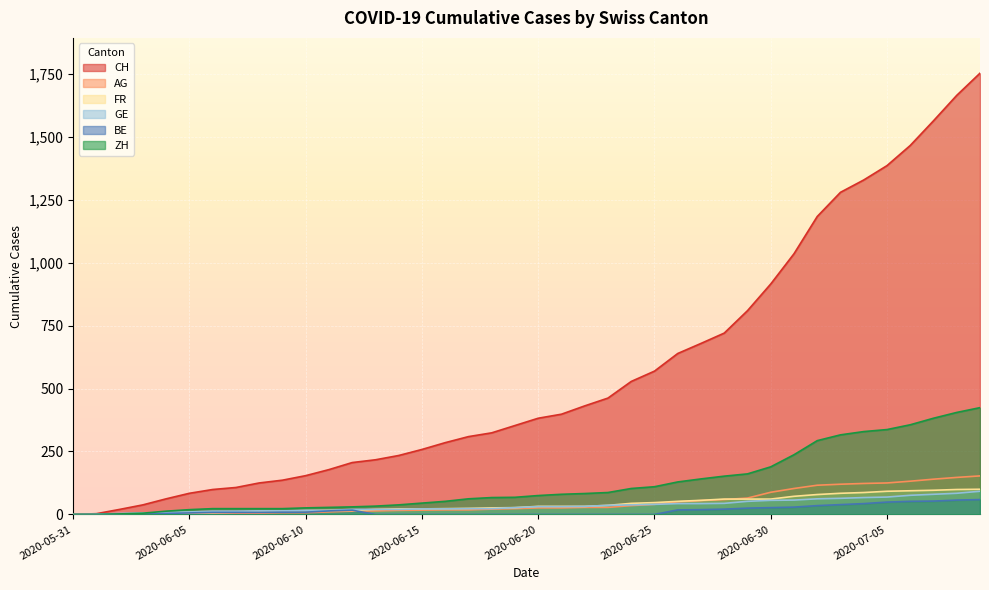

What is the spread (max minus min) of values at 2020-06-09?

129